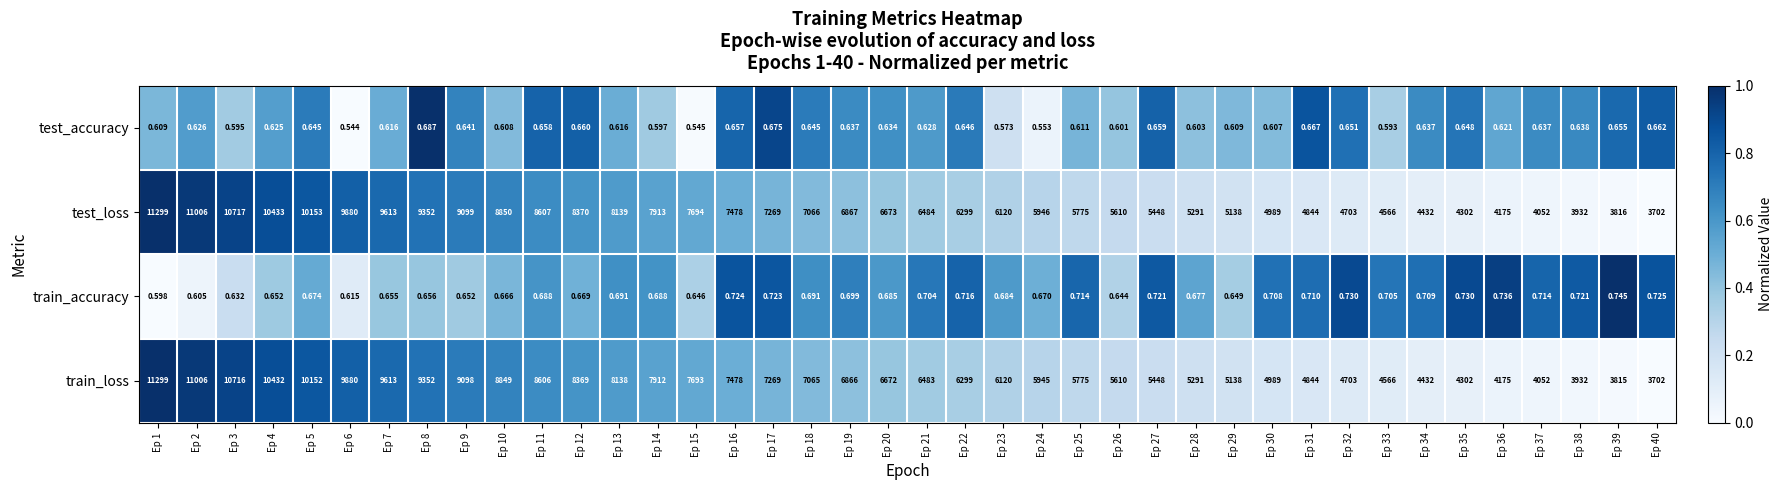

Is the value of test_accuracy at Ep 10 greater than the value of train_loss at Ep 21?

No